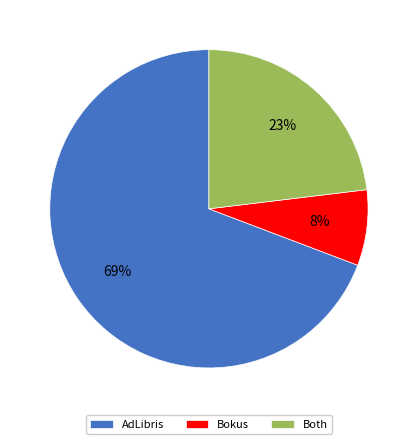

To the nearest percent, what is the average slice percentage?

33%